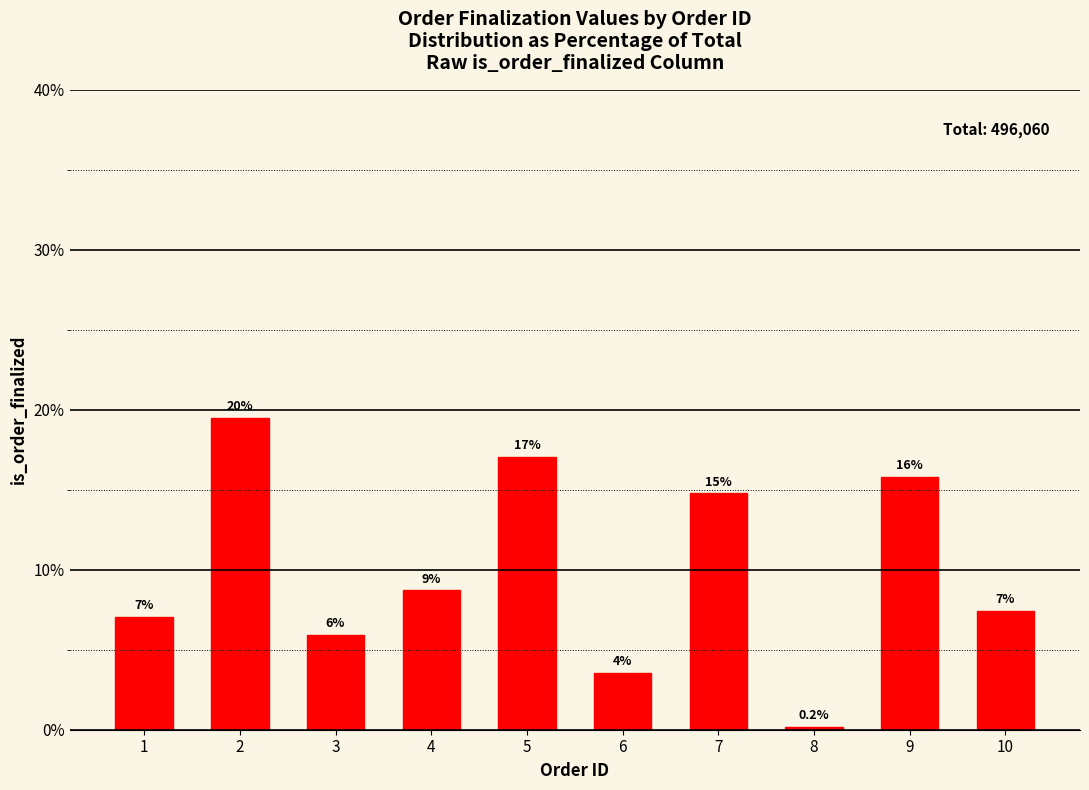

How many bars are there in total?

10